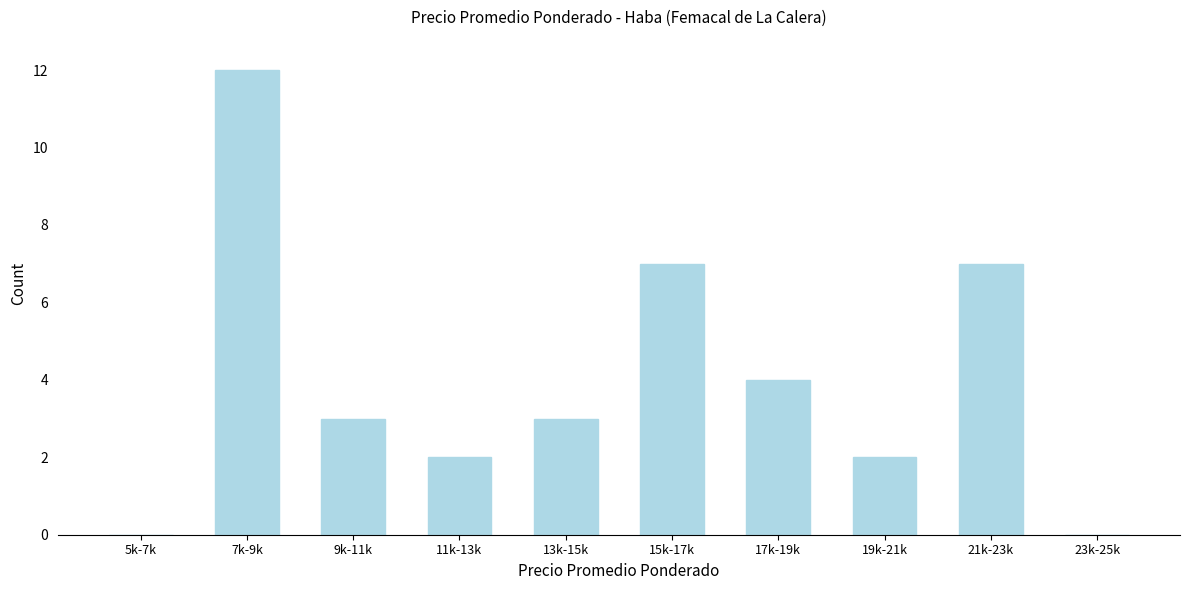

Reading left to right, what are all the values shown in this chart?

5k-7k=0	7k-9k=12	9k-11k=3	11k-13k=2	13k-15k=3	15k-17k=7	17k-19k=4	19k-21k=2	21k-23k=7	23k-25k=0